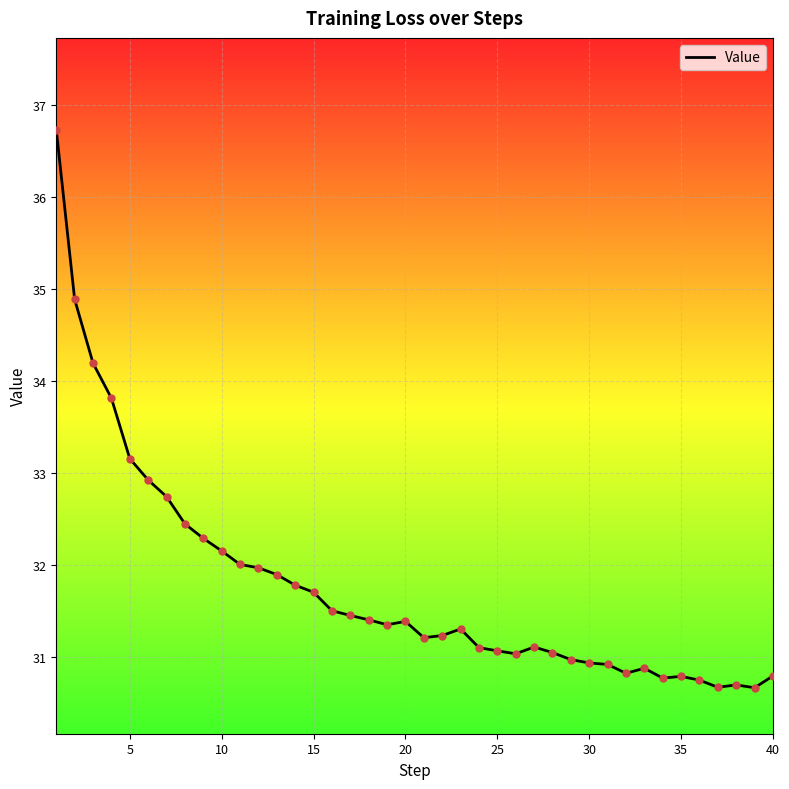

What is the greatest value displayed?

36.7